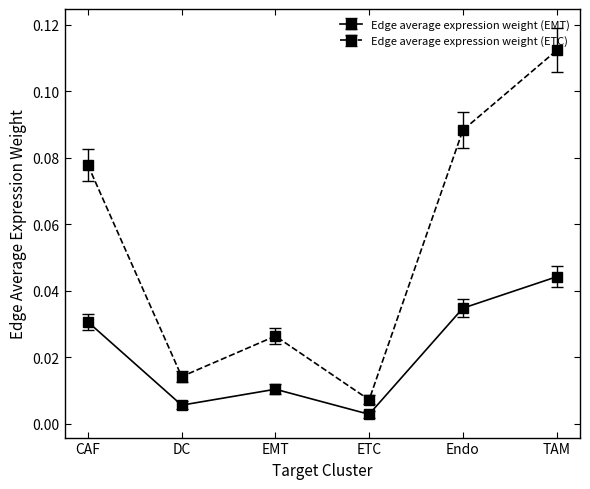

What are all the series names shown in the legend?

Edge average expression weight (EMT), Edge average expression weight (ETC)